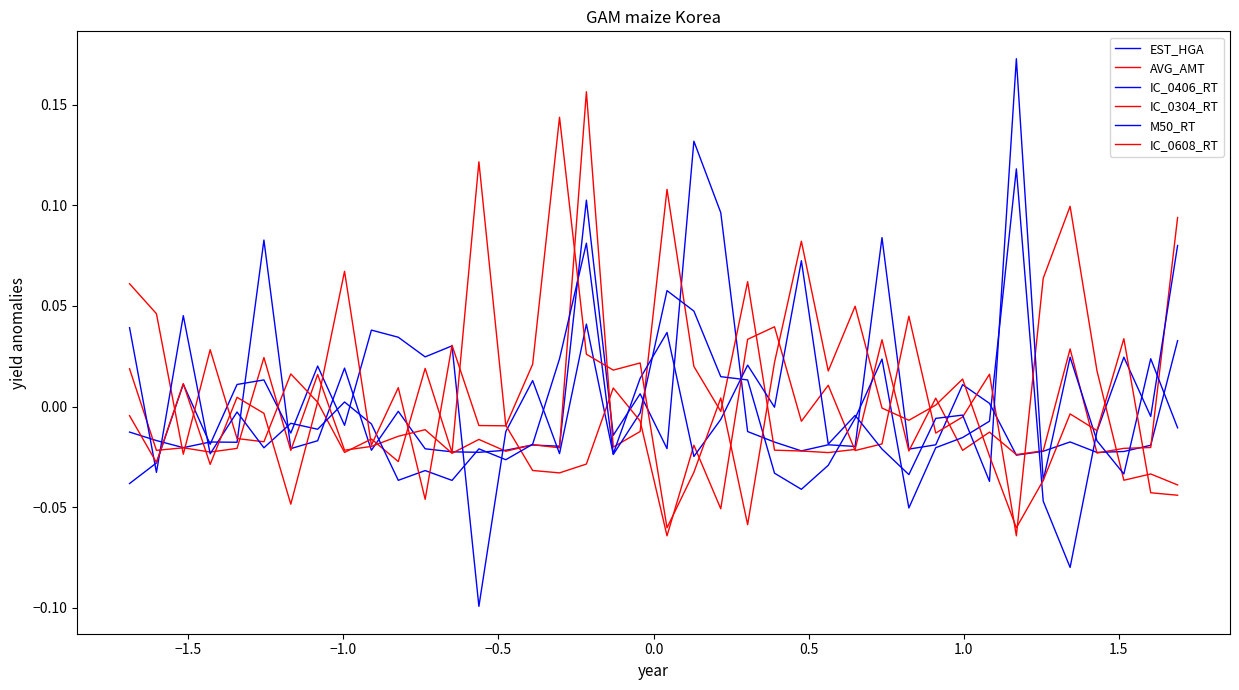

Does the chart have visible grid lines?

No